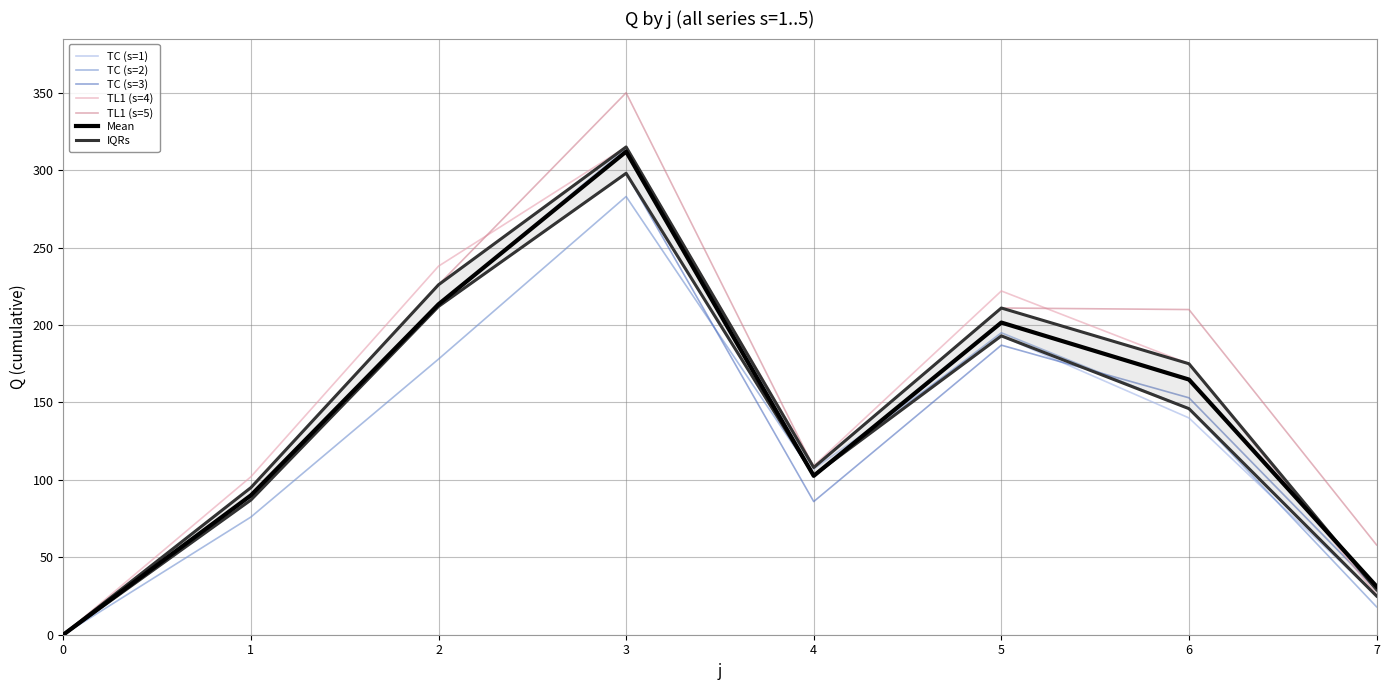

What is the average value of the s1 series?

135